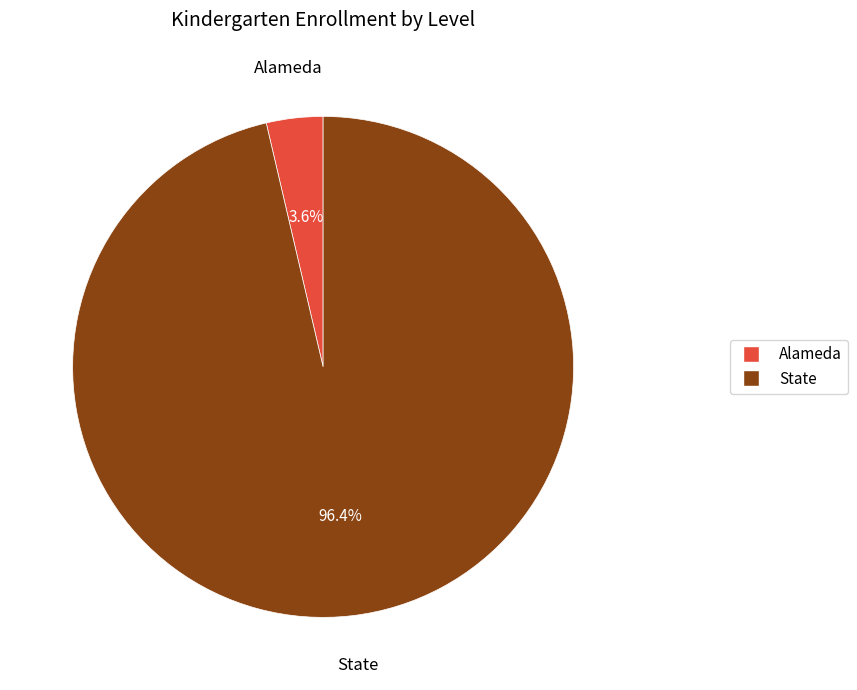

To the nearest percent, what is the difference between the largest and smallest slice percentages?

93%